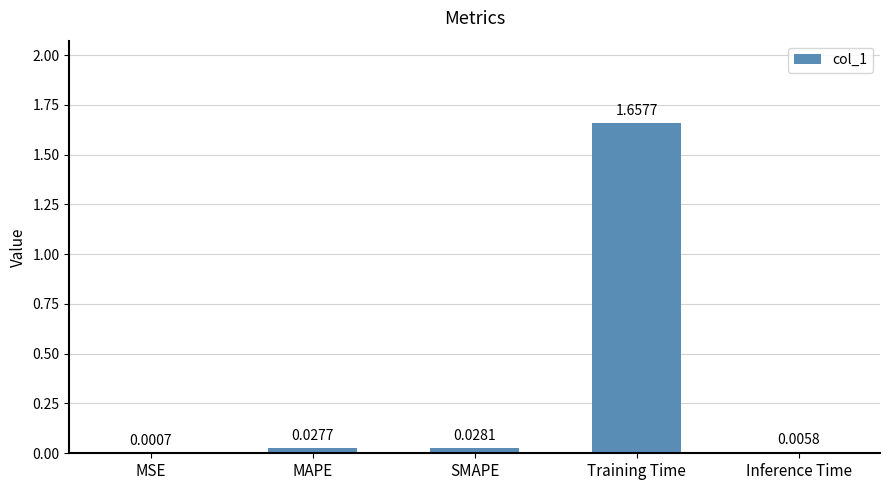

At which category does the chart reach its peak across all series?

Training Time